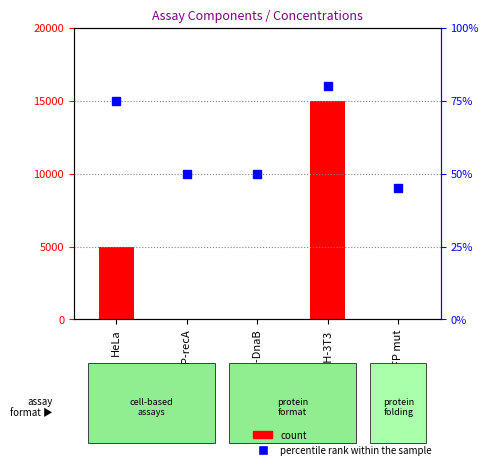

Count the number of data series in this chart.

2